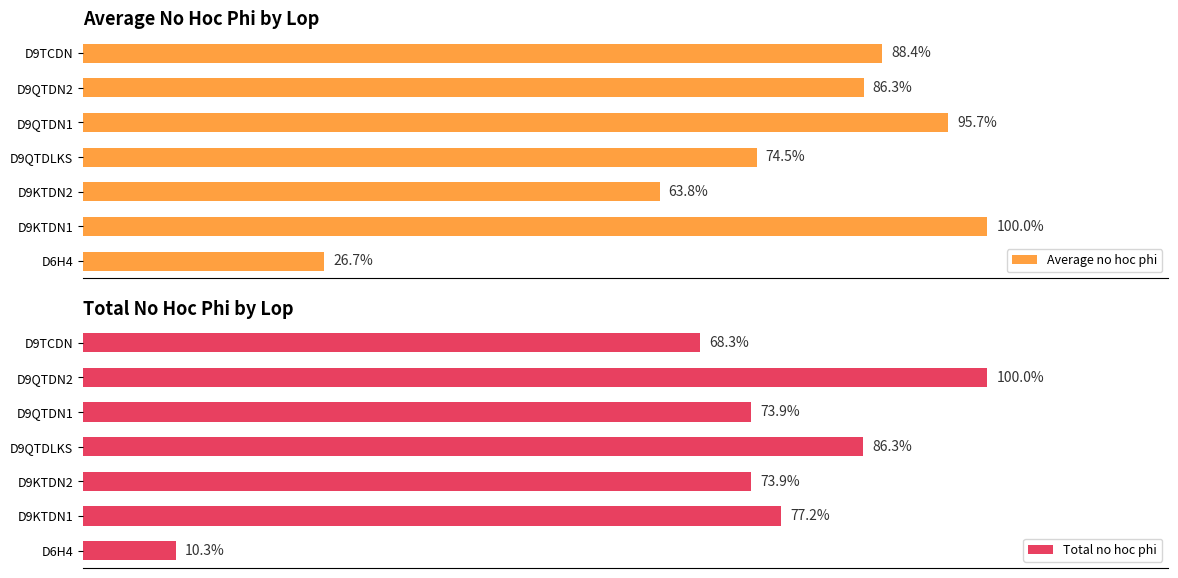

At D9KTDN2, list the series in order from smallest to largest.

Average no hoc phi, Total no hoc phi